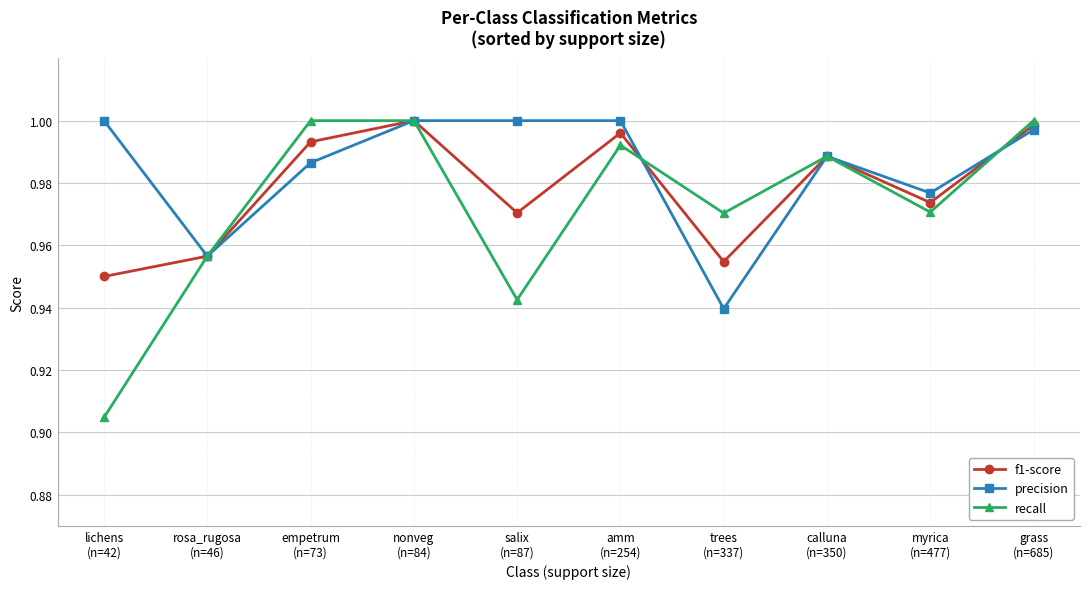

At which category does precision reach its first local valley?

rosa_rugosa
(n=46)